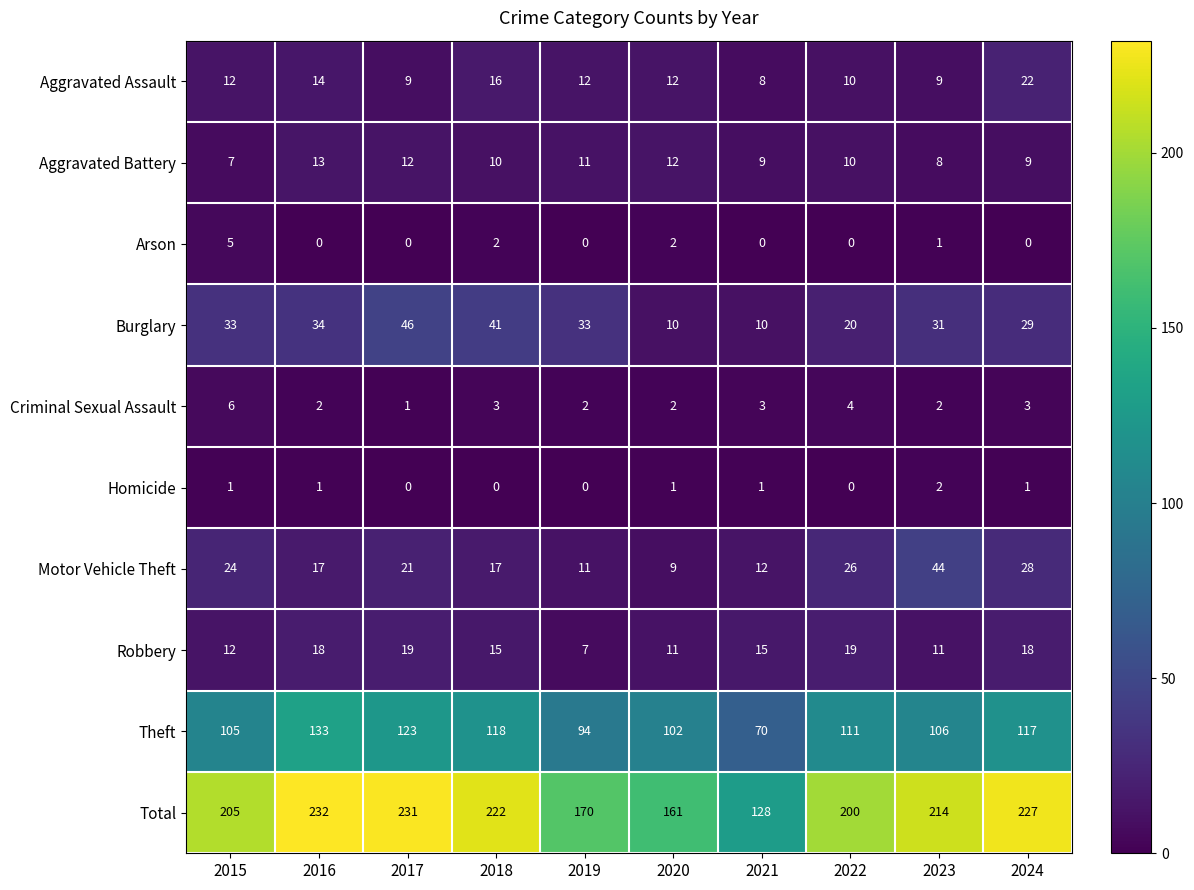

Where does the Aggravated Battery series first go above 10?

2016